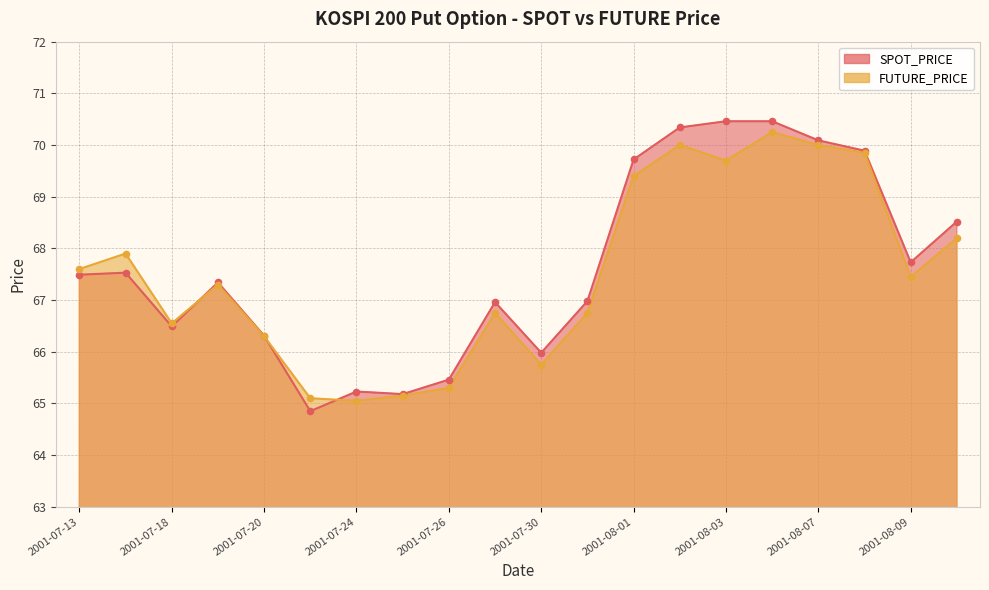

Which series has the widest spread of Y values?

SPOT_PRICE